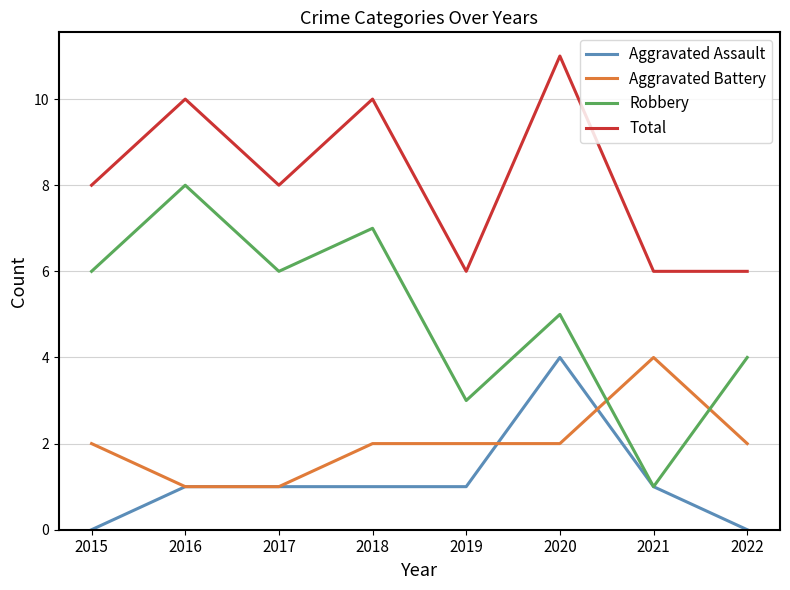

The value of Total at 2019 is 6. True or false?

True